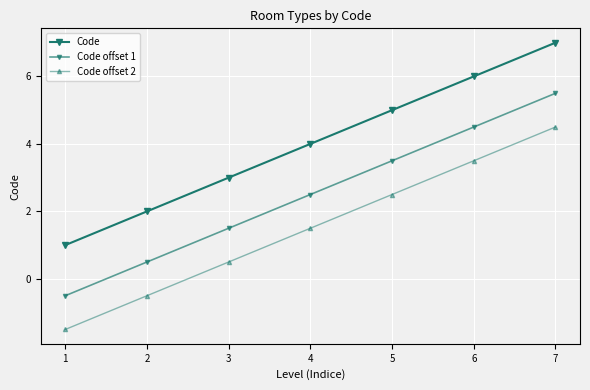

How many values in the Code offset 2 series are below 1?

3